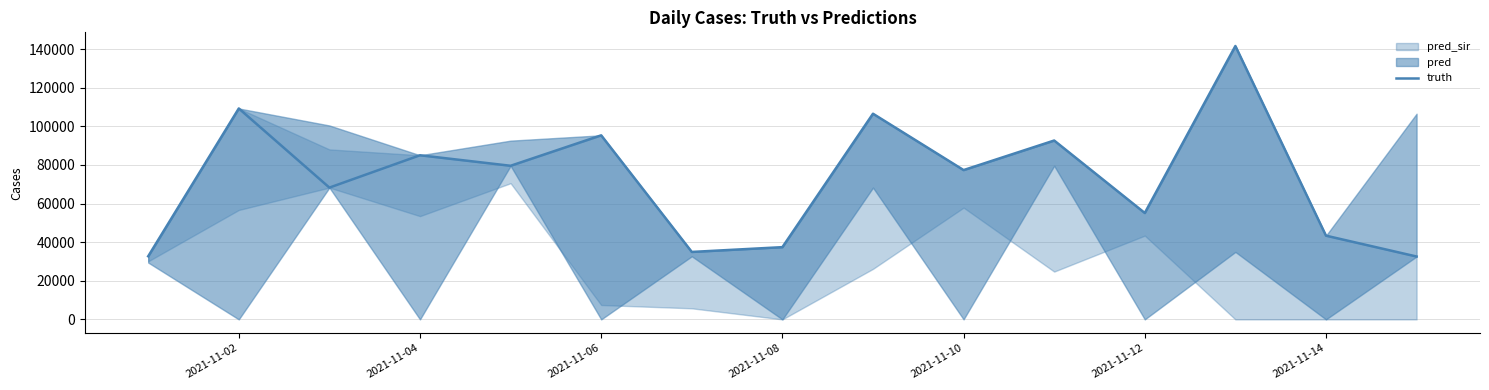

What is the sum of all values?

1091592